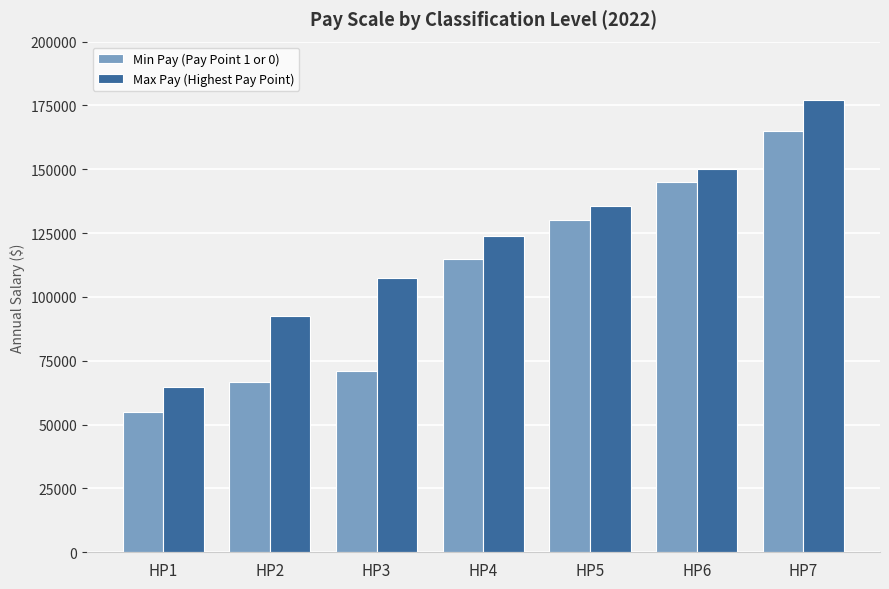

What is the average value of the Max Pay (Highest Pay Point) series?

121681